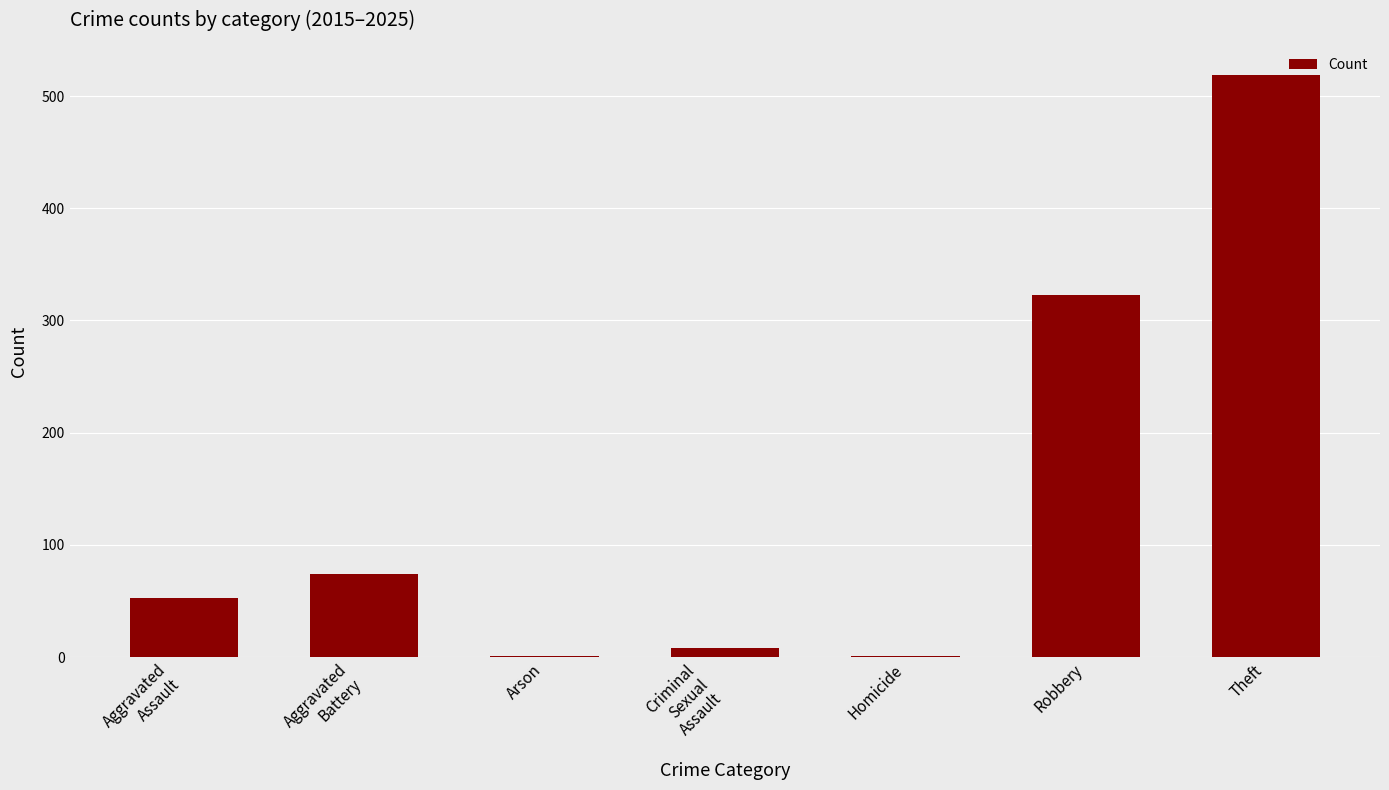

How many series are shown in this chart?

1